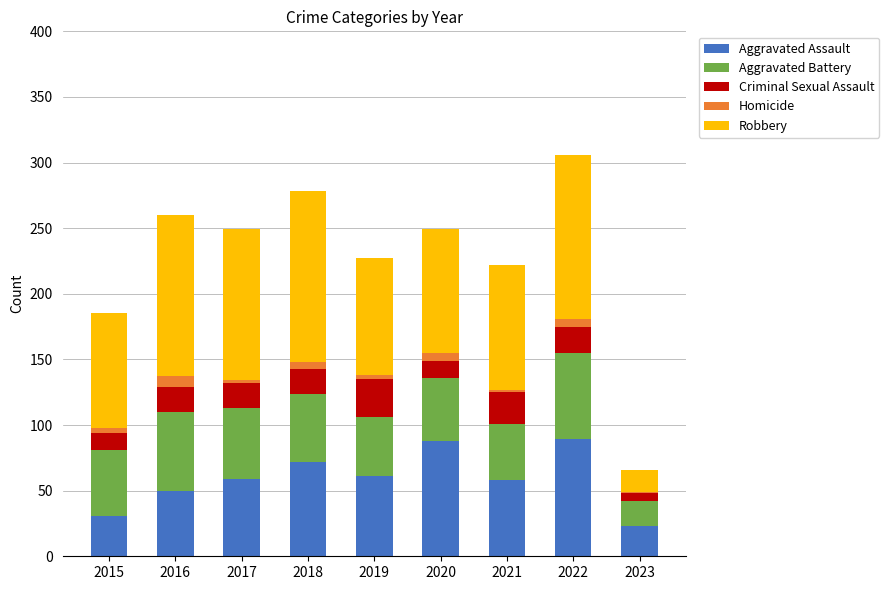

What is the maximum value for Aggravated Assault?

89